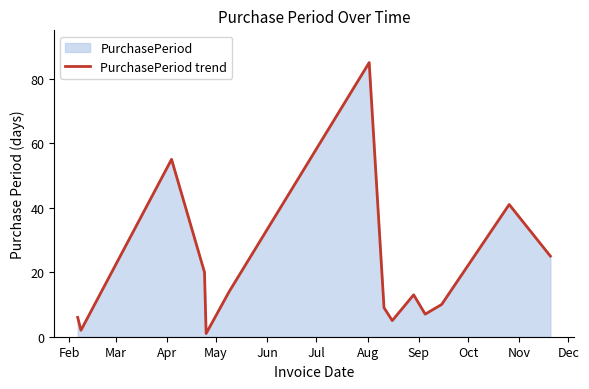

What is the difference between the maximum and minimum values?

84